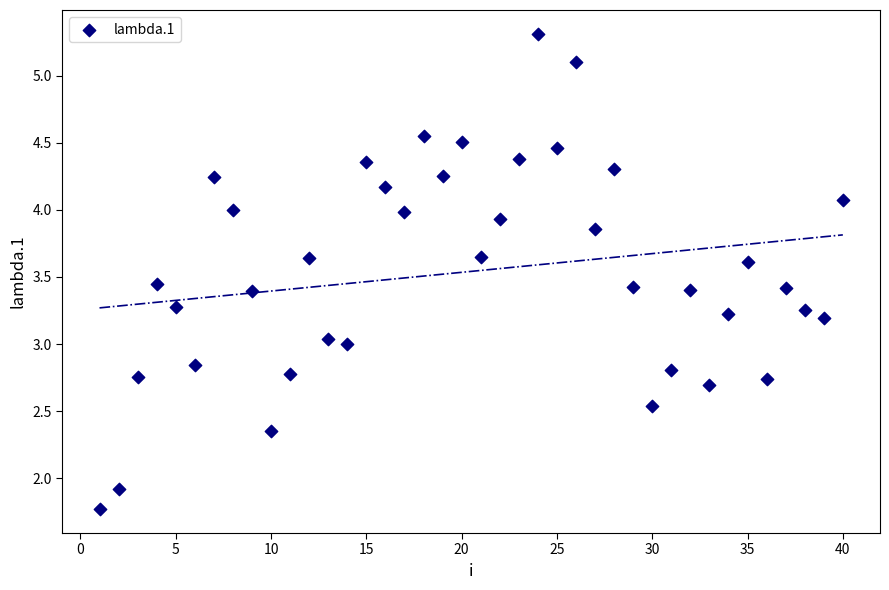

What is the range of X values (max minus min)?

39.0